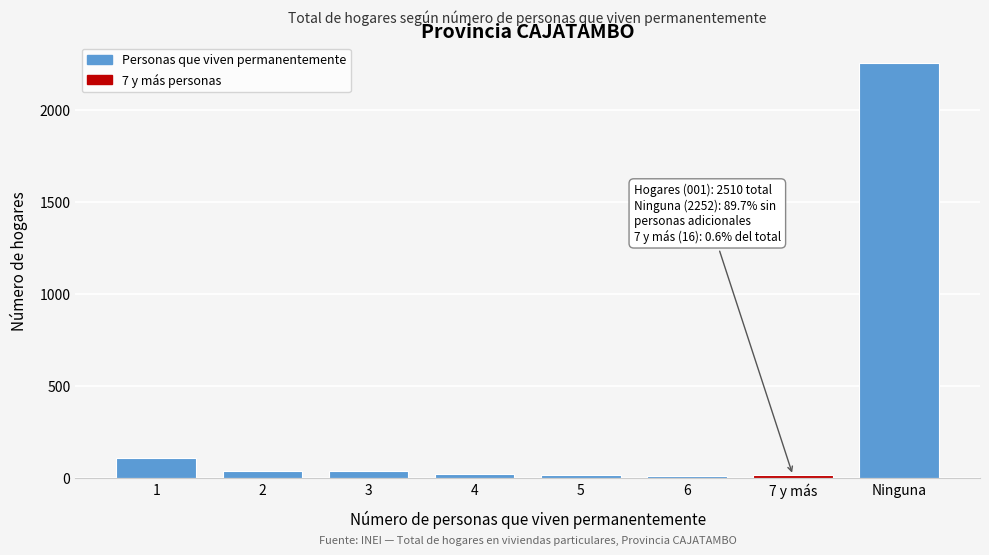

Which has a higher value, Ninguna or 4?

Ninguna